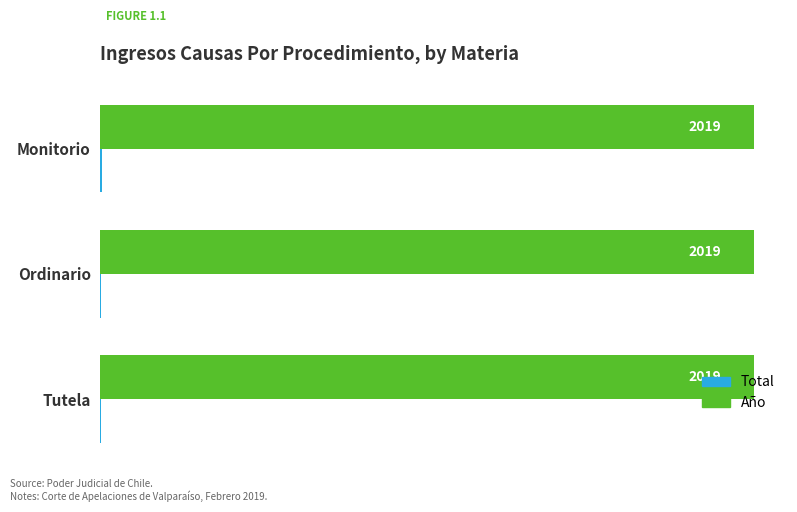

What is the highest value of the Año series?

2019